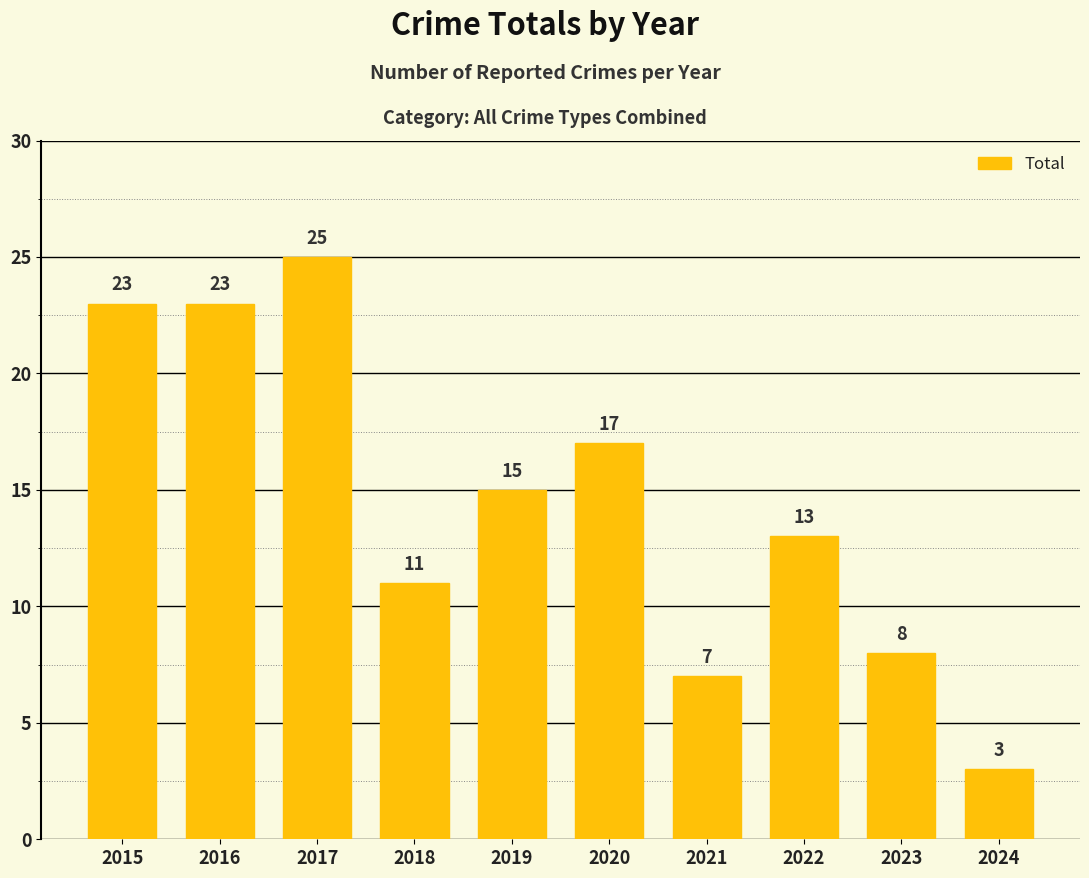

True or false: the data shows 23 at 2016.

True